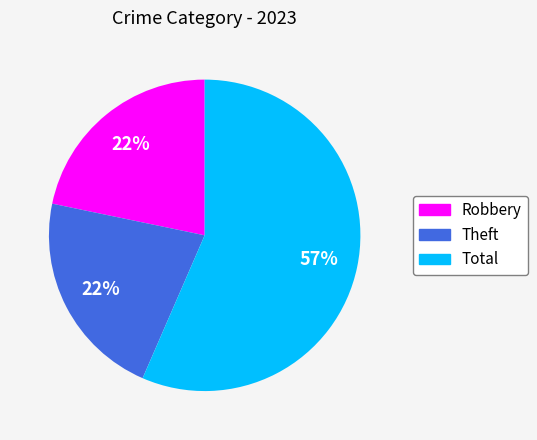

The Robbery slice represents 28% of the pie. True or false?

False